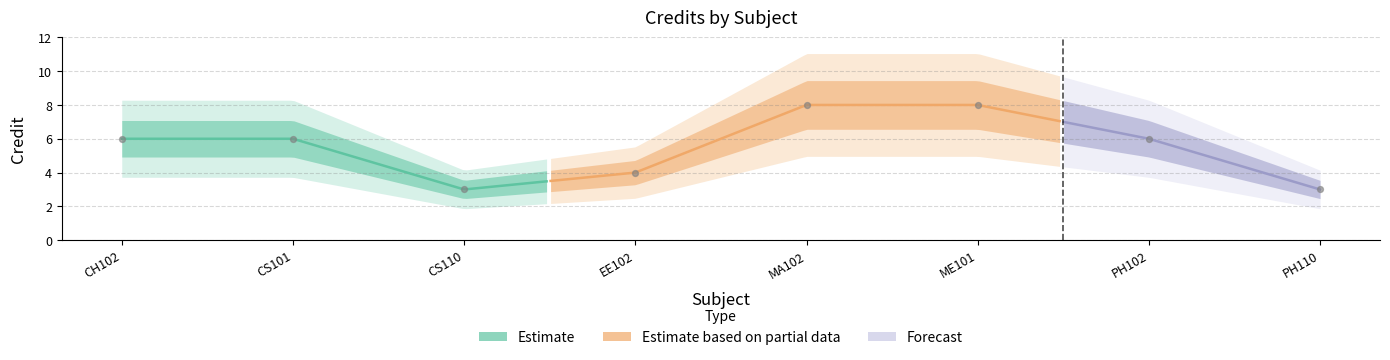

Between CS101 and PH102, which is larger?

CS101